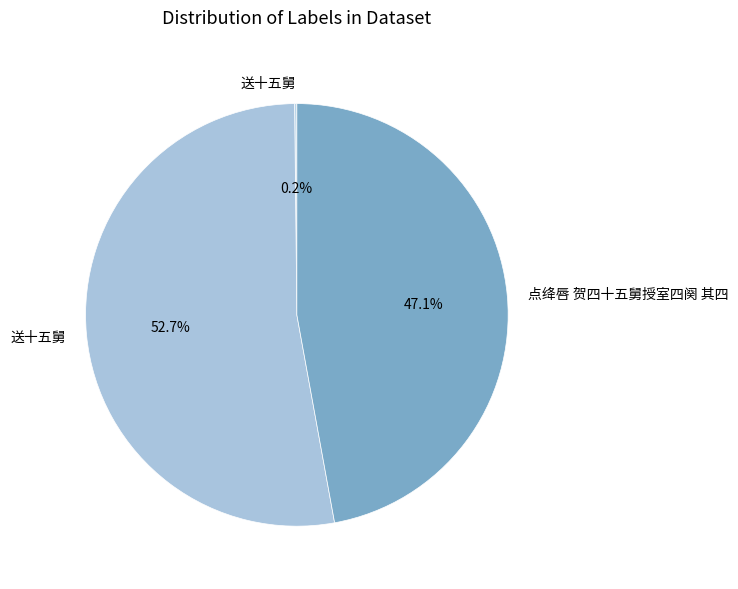

Rank the categories by value from highest to lowest.

送十五舅, 点绛唇 贺四十五舅授室四阕 其四, 送十五舅